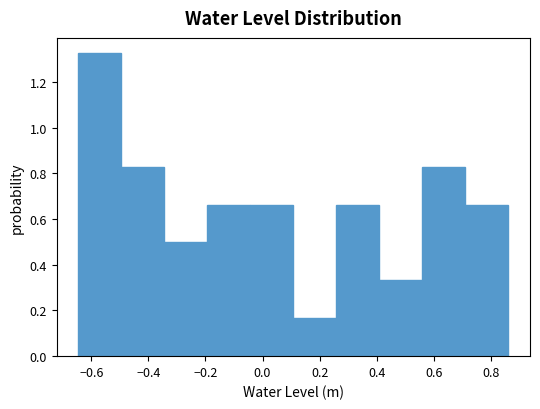

Over which range of the x-axis is the bar tallest?

-0.64 to -0.50